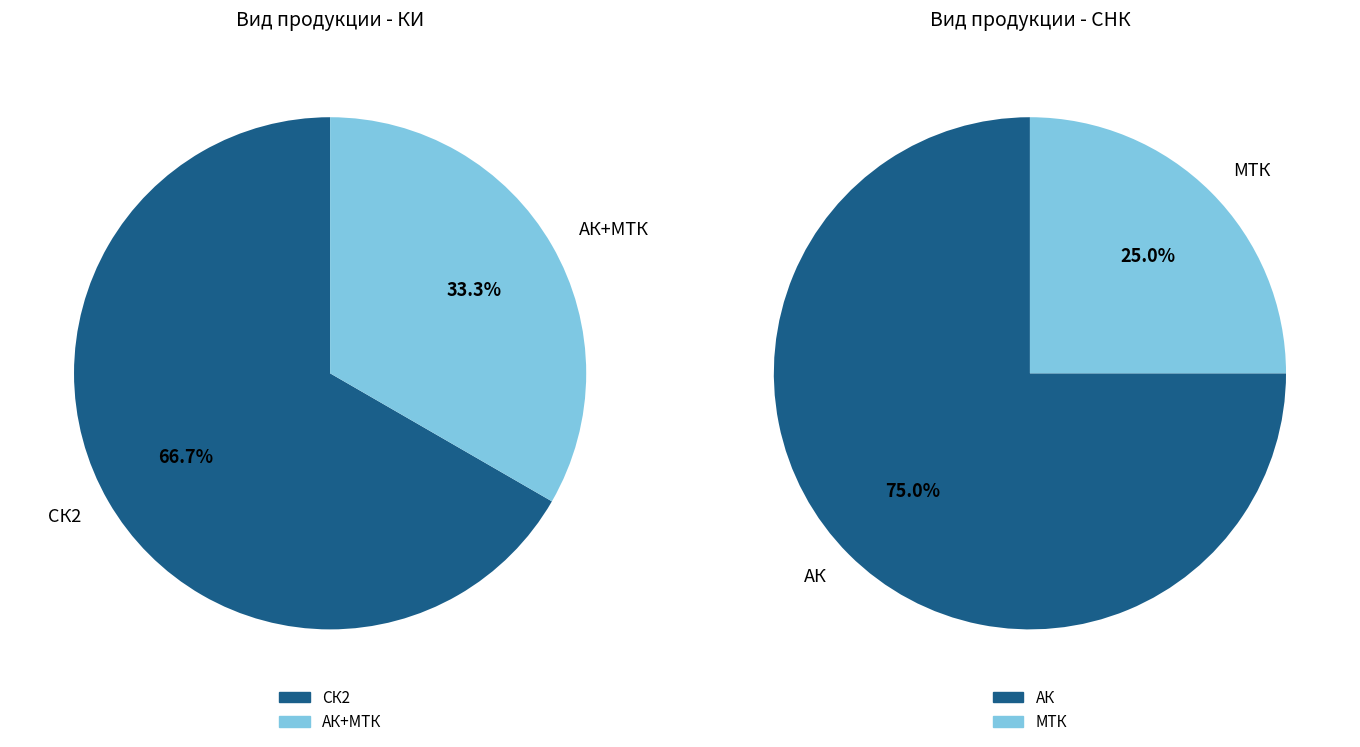

To the nearest percent, what is the difference between the СНК and КИ slice percentages?

67%